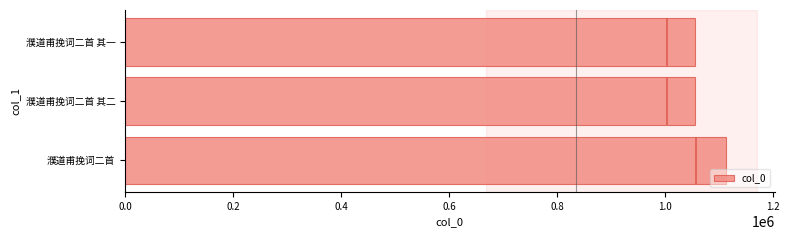

The col_0 series shows 339271 at 濮道甫挽词二首. True or false?

False